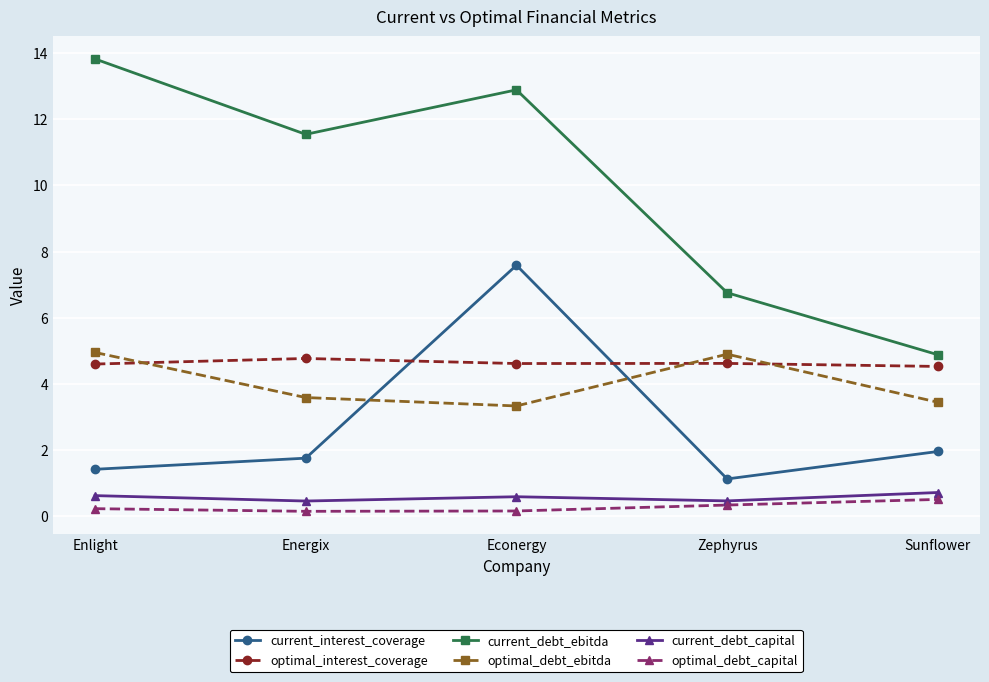

What are all the series names shown in the legend?

current_interest_coverage, optimal_interest_coverage, current_debt_ebitda, optimal_debt_ebitda, current_debt_capital, optimal_debt_capital